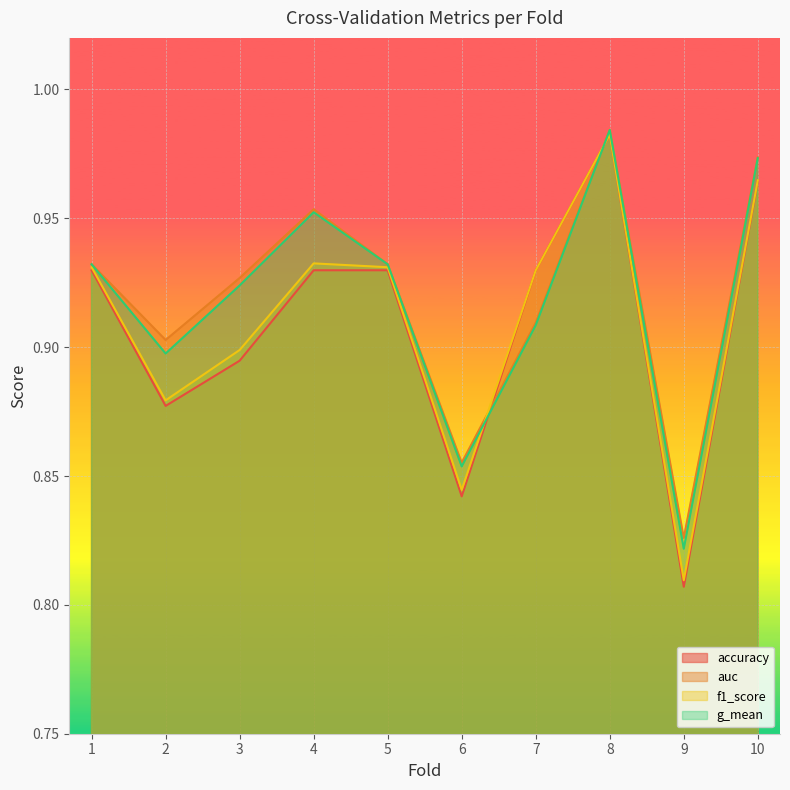

Does the chart display data point markers on the line(s)?

No